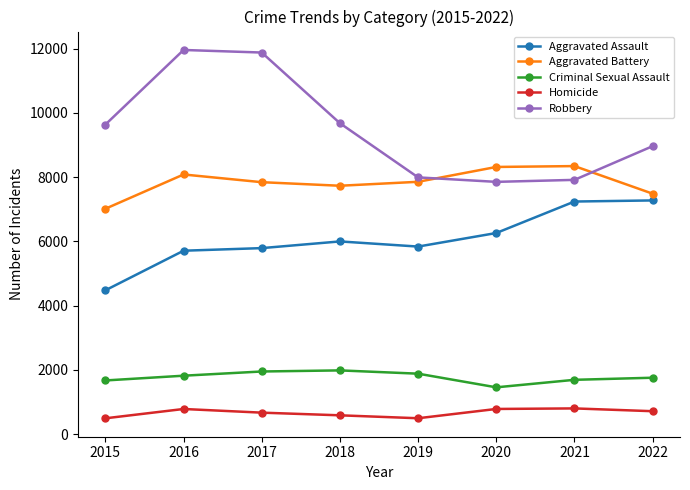

True or false: Criminal Sexual Assault and Robbery cross at least once.

False